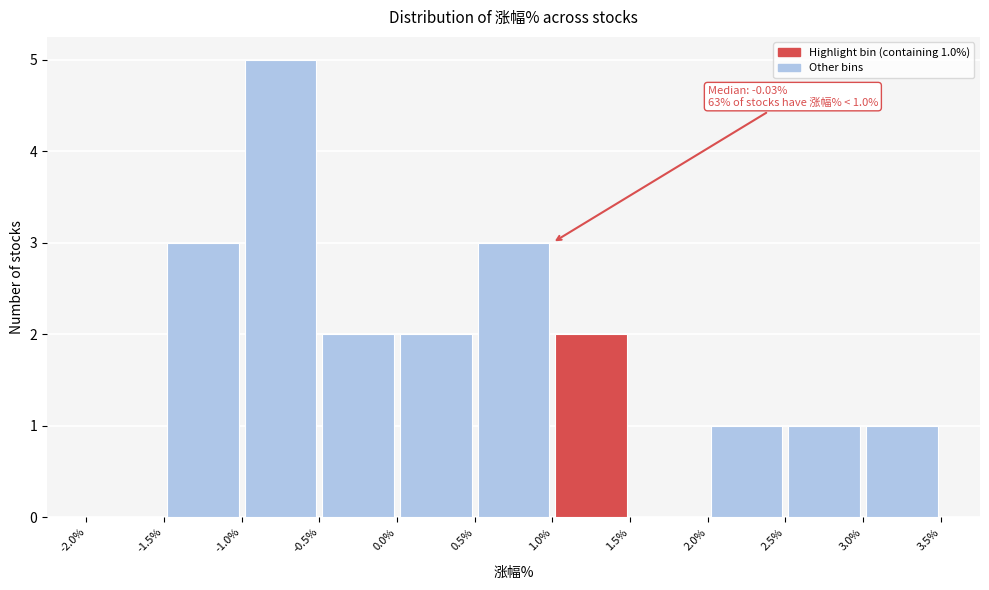

Which range on the x-axis has the tallest bar?

-1.0% to -0.5%